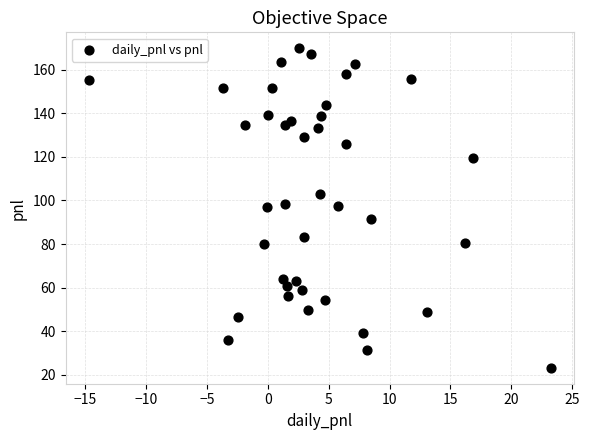

What is the range of Y values (max minus min)?

146.5